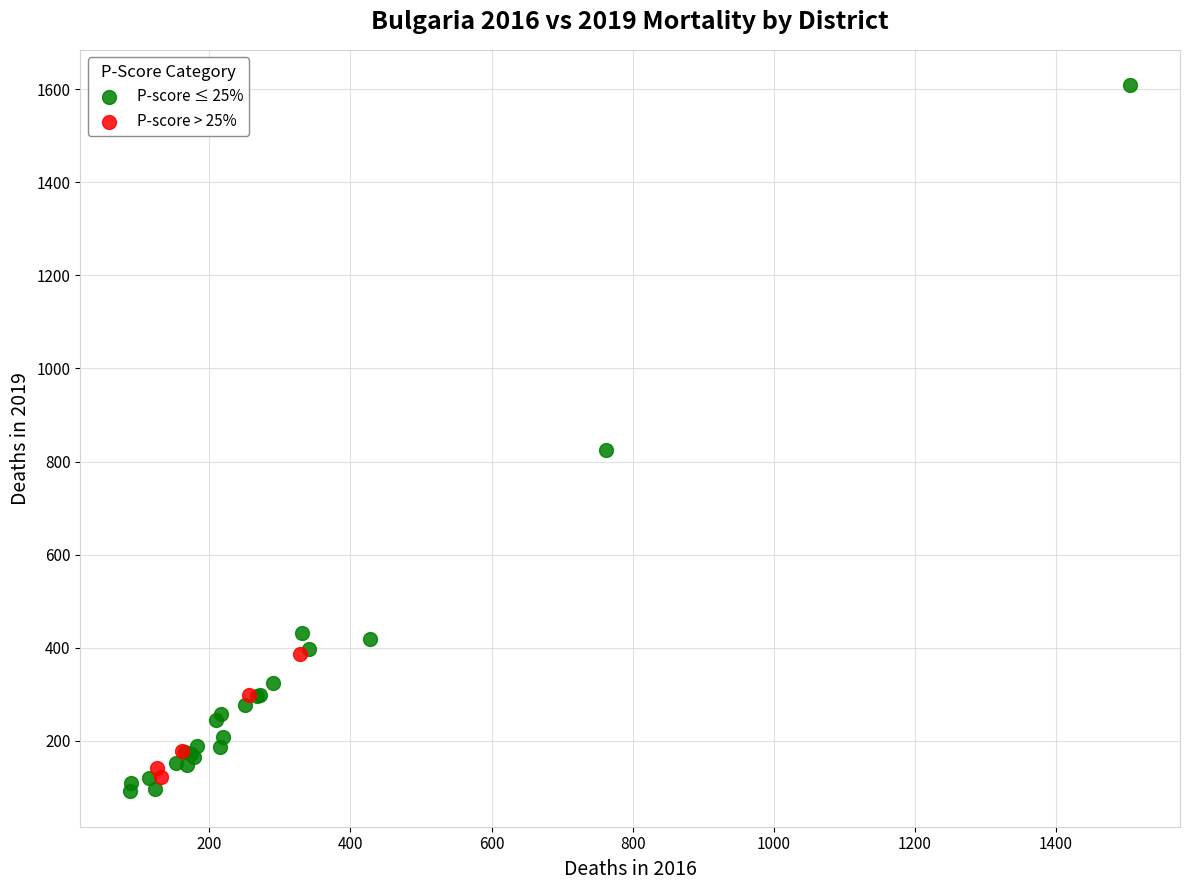

What are all the series names shown in the legend?

P-score ≤ 25%, P-score > 25%